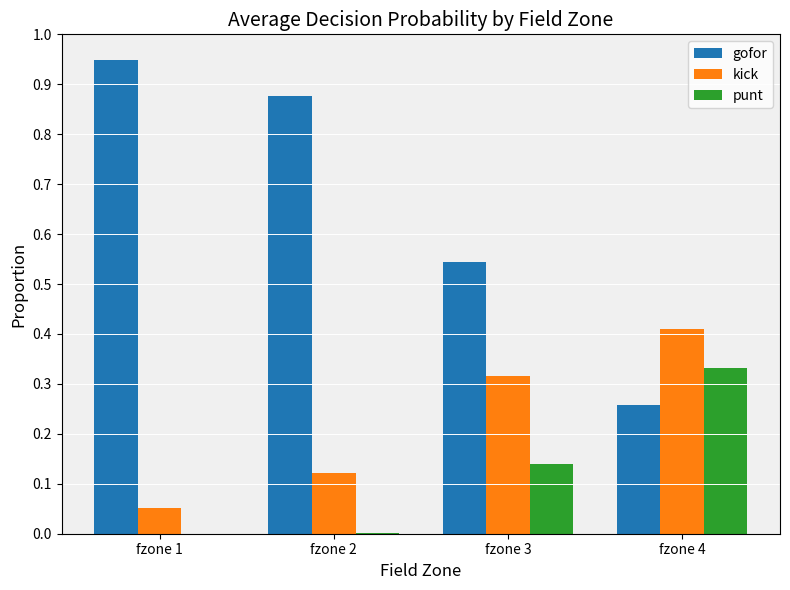

What is the average value of the gofor series?

0.7